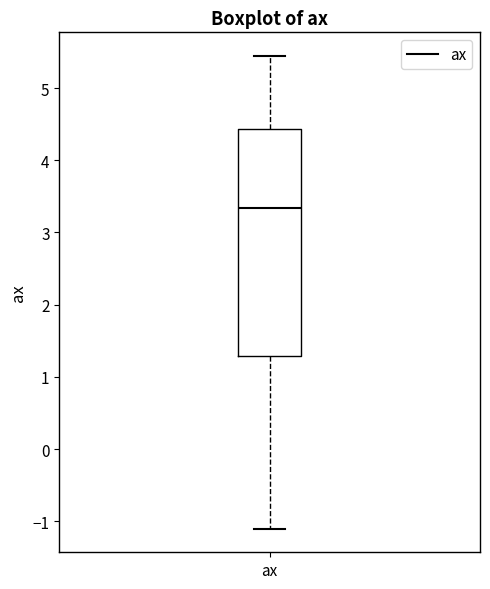

Read this box plot against the y-axis: the position of the median line, the range covered by the box, and the ends of both whiskers. The values are not printed on the chart, so give them approximately, as read against the axis.

median 3.3, box 1.3 to 4.4, whiskers -1.1 to 5.4